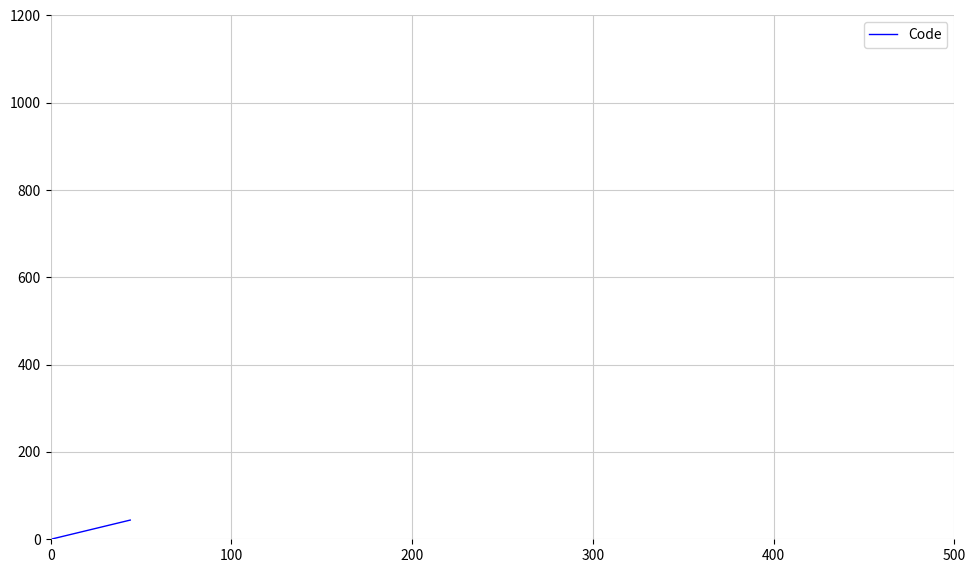

What is the greatest value displayed?

44